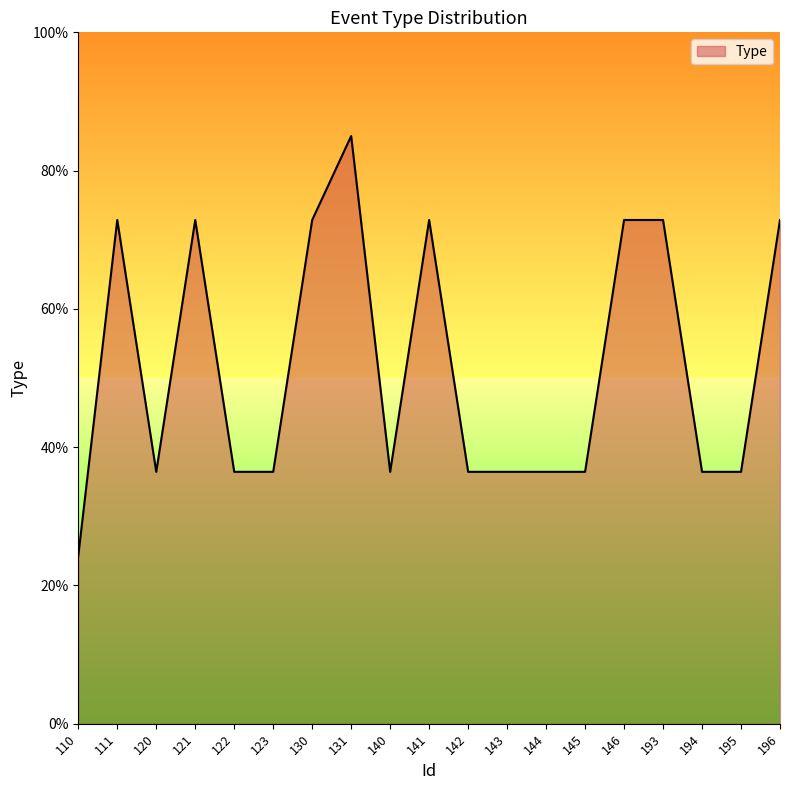

Read the value at 141.

72.9